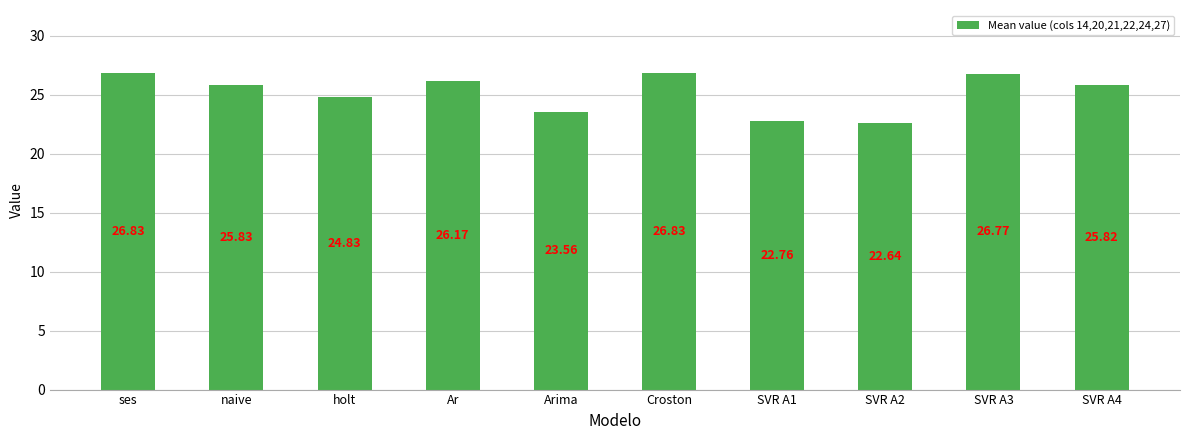

How many bars are there in total?

10